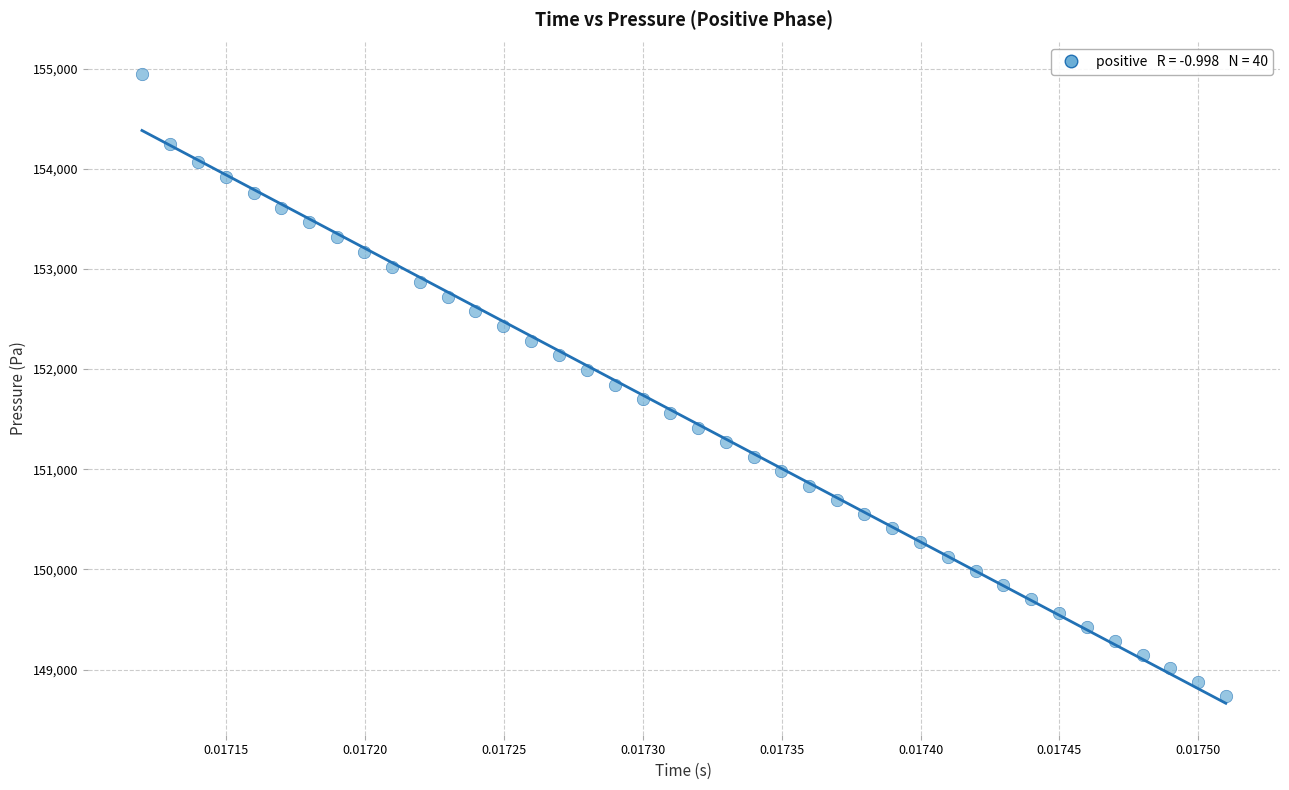

What is the range of Y values (max minus min)?

6210.5